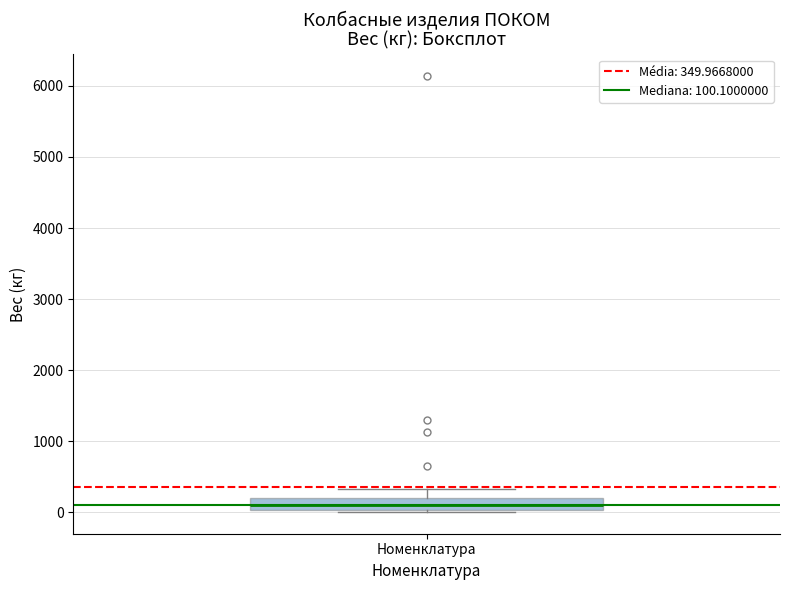

Transcribe this box plot: give where the median line is, the range the box spans, and where the two whiskers end, as read against the y-axis. The values are not printed on the chart, so give them approximately, as read against the axis.

median 100, box 0 to 200, whiskers 0 (just below the box's lower edge) to 300